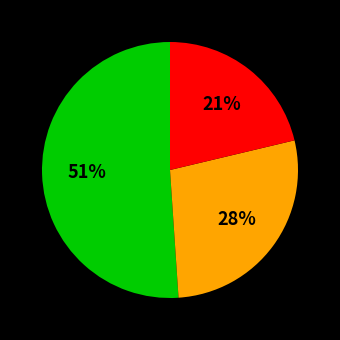

To the nearest percent, what is the difference between the largest and smallest slice percentages?

30%